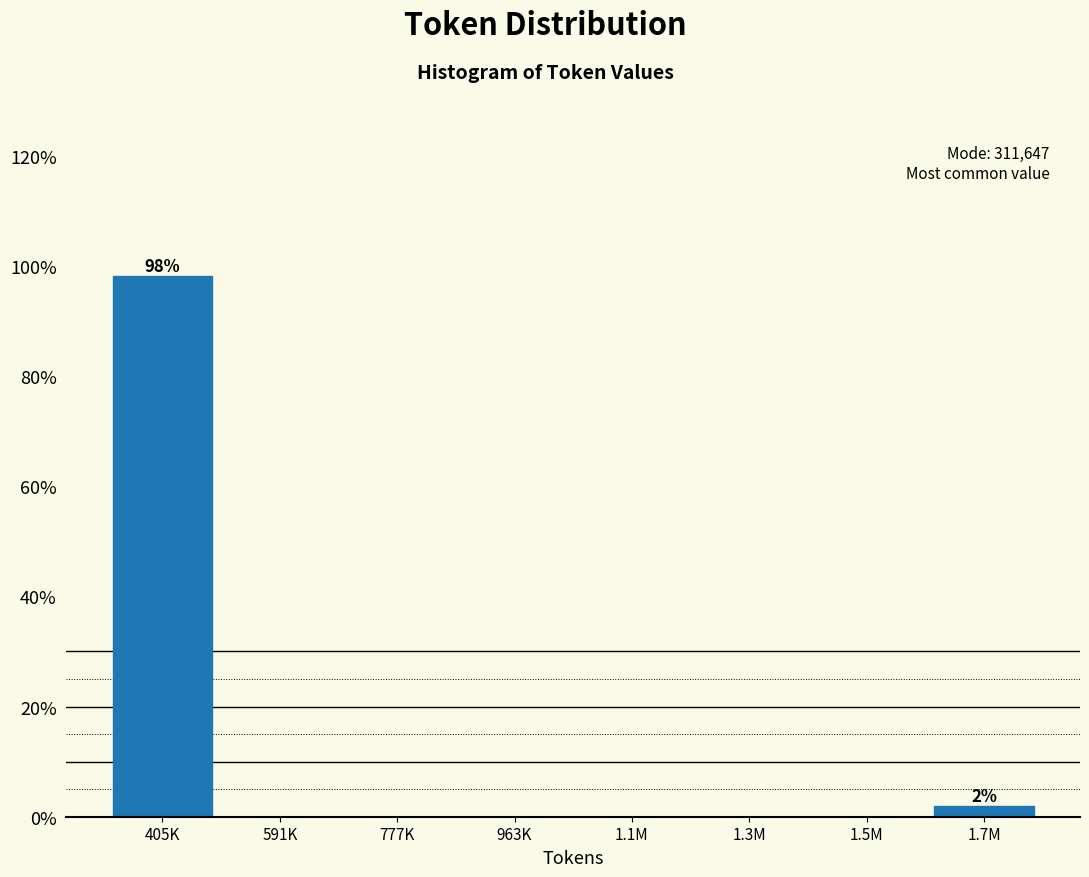

Reading right to left, list all the values displayed in this chart.

1.7M=1.9	1.5M=0.0	1.3M=0.0	1.1M=0.0	963K=0.0	777K=0.0	591K=0.0	405K=98.1